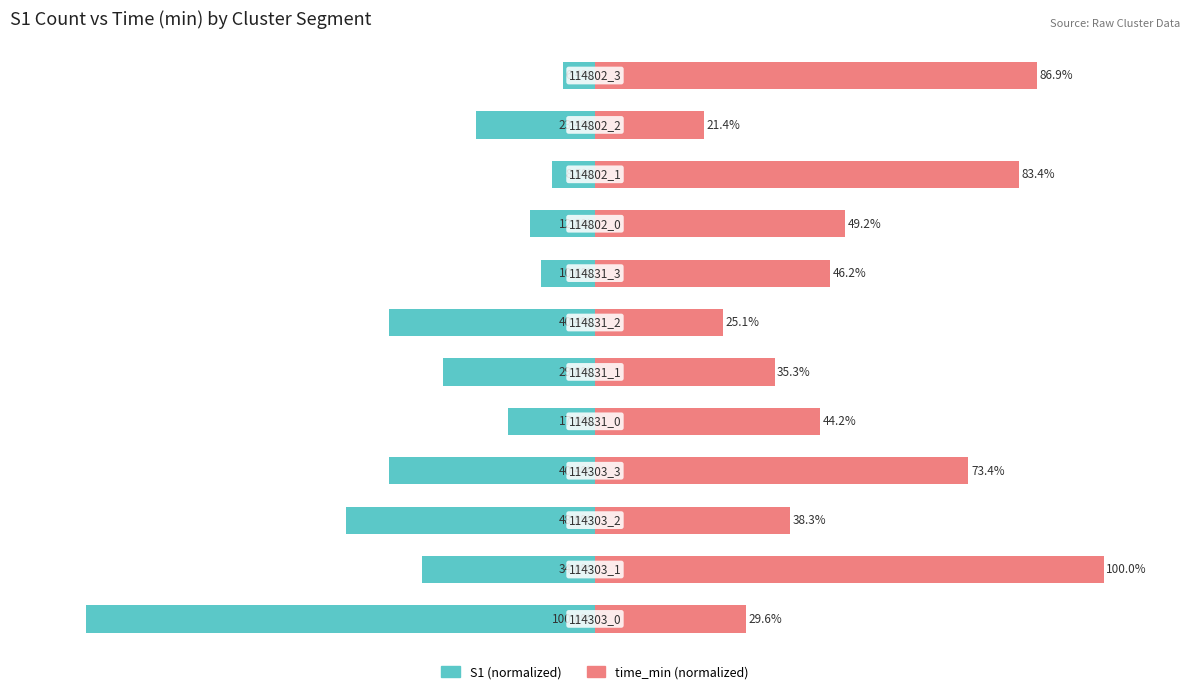

What is the difference between the maximum and minimum values in the time_min series?

78.6